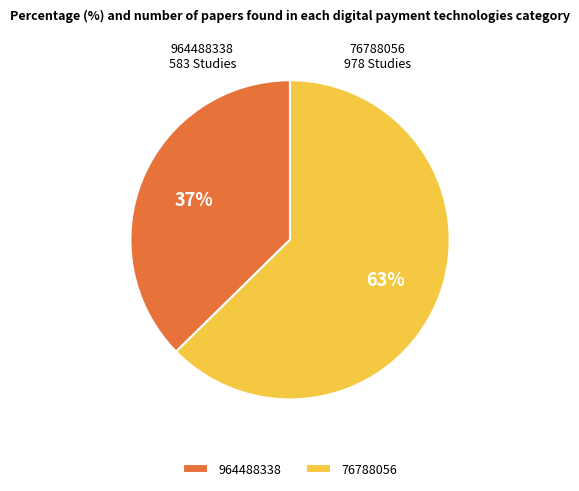

Do 76788056 and 964488338 together represent more than half of the pie?

Yes